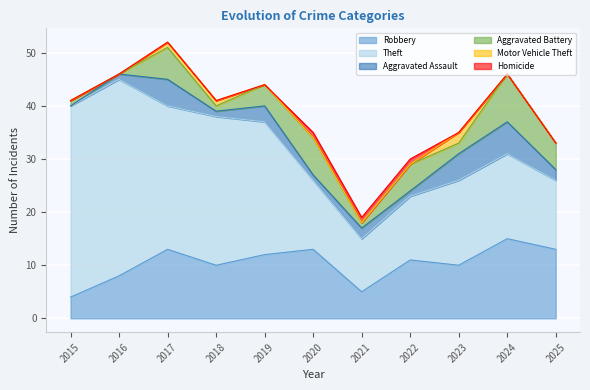

What value does the Aggravated Assault series have at 2020?

1